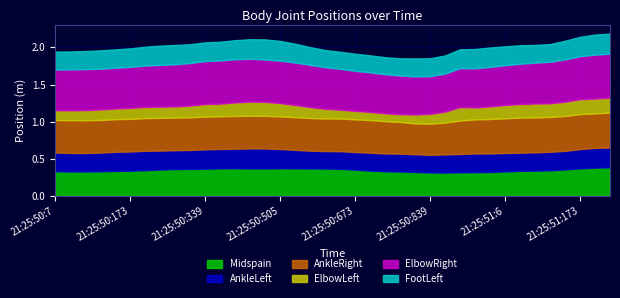

What is the sum of the AnkleRight values at 21:25:50:471 and 21:25:51:173?

0.9